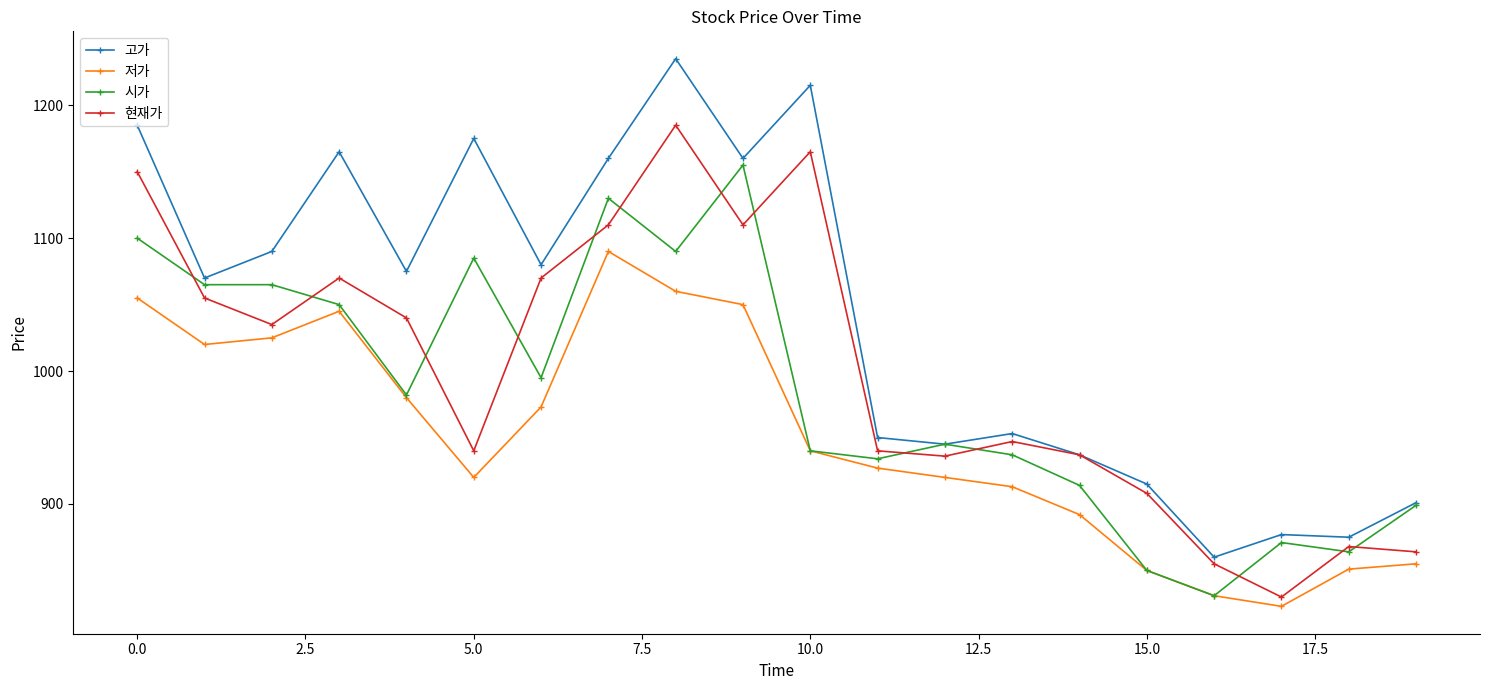

What is the value of the 고가 point at the 8th from the left?

1160